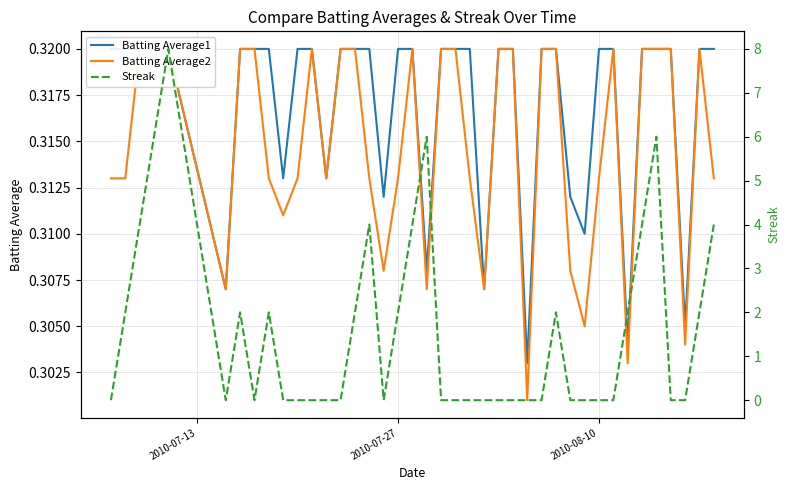

How many positive values does the Streak series have?

17